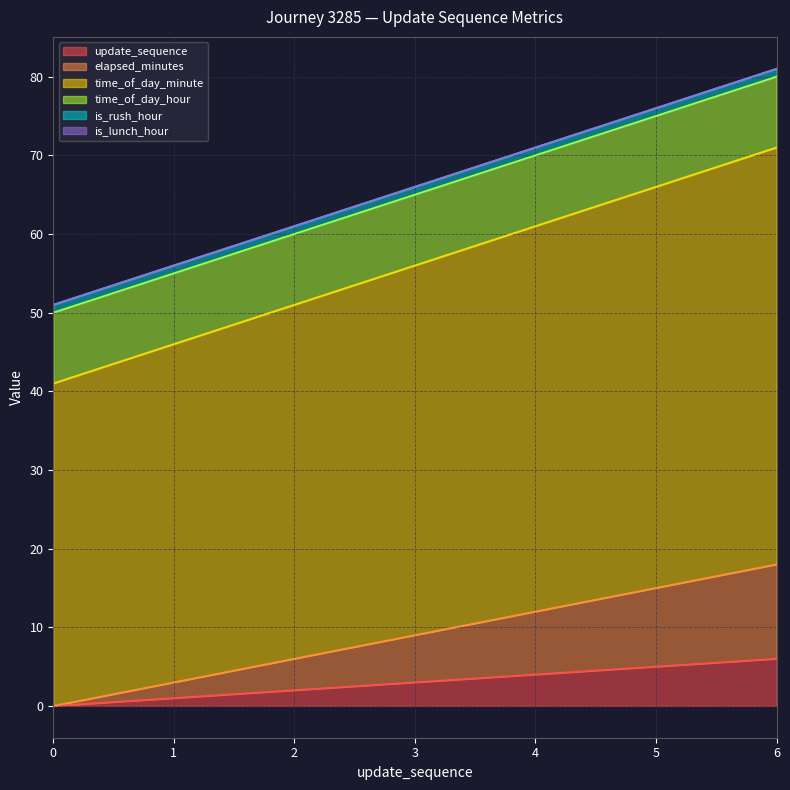

Does the chart have visible grid lines?

Yes